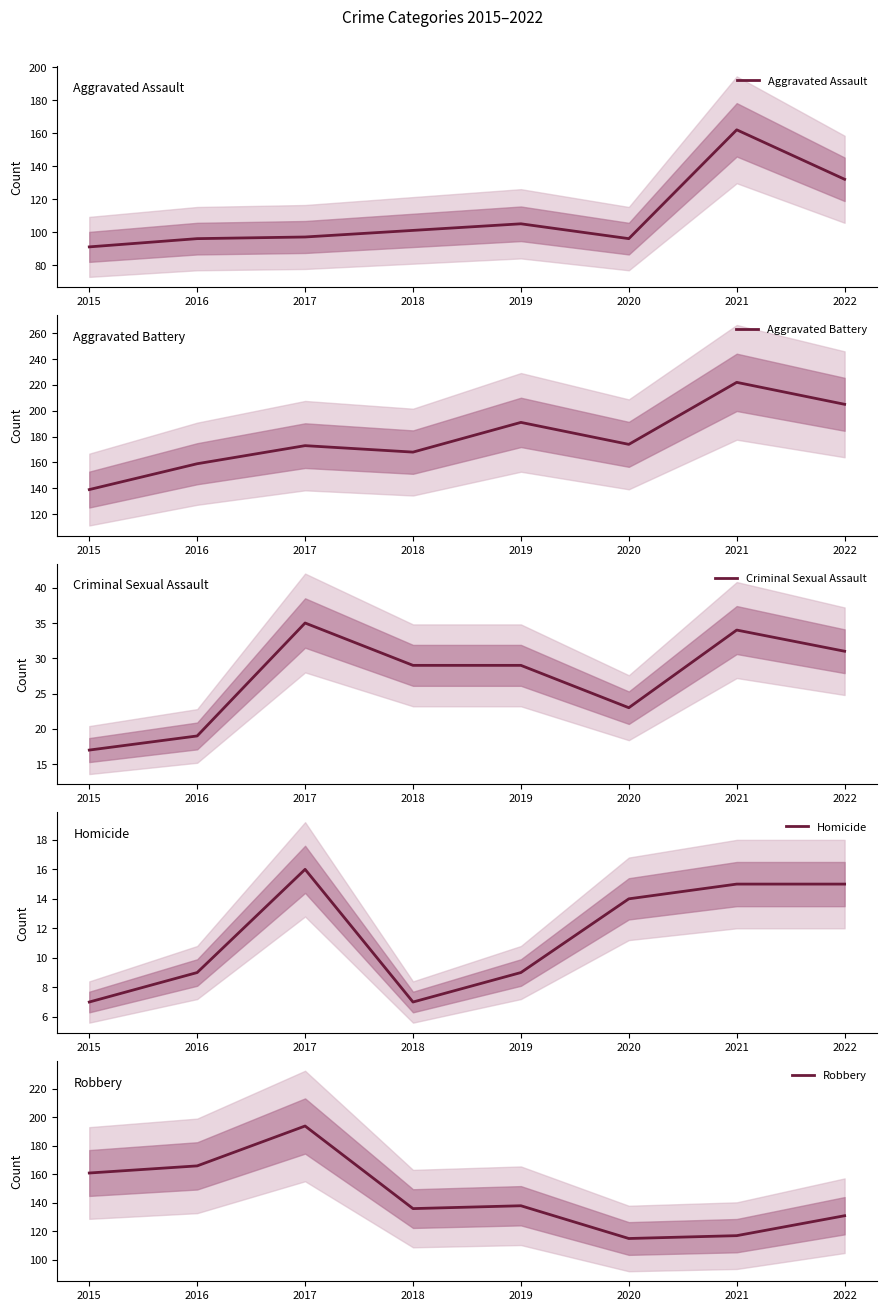

True or false: Homicide and Criminal Sexual Assault cross at least once.

False